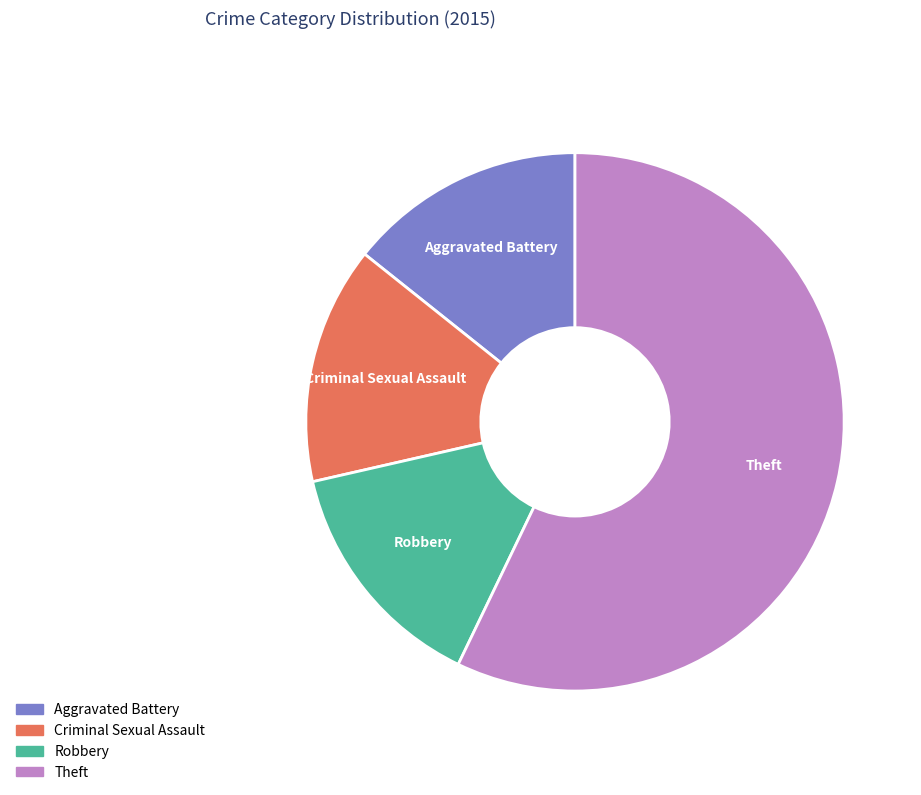

Is the sum of Theft and Criminal Sexual Assault greater than half?

Yes